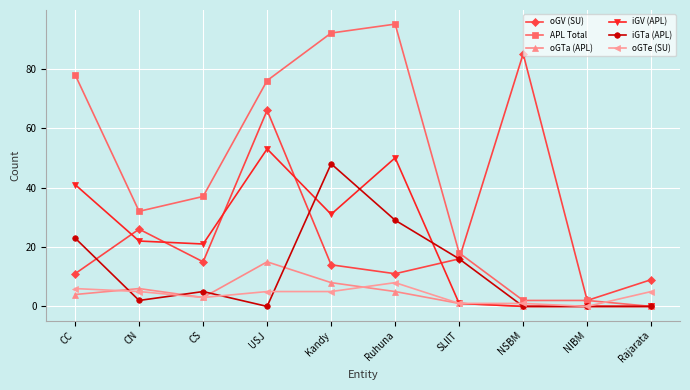

Rank the series by their maximum value, from lowest to highest.

oGTe (SU), oGTa (APL), iGTa (APL), iGV (APL), oGV (SU), APL Total